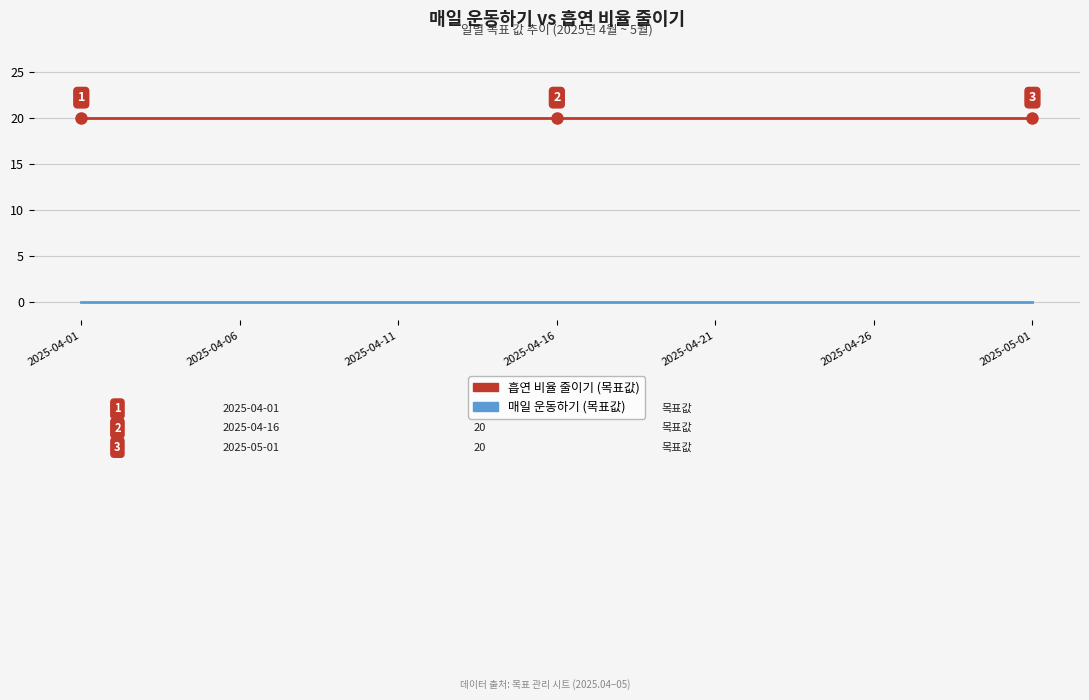

What is the maximum value shown in the chart?

20